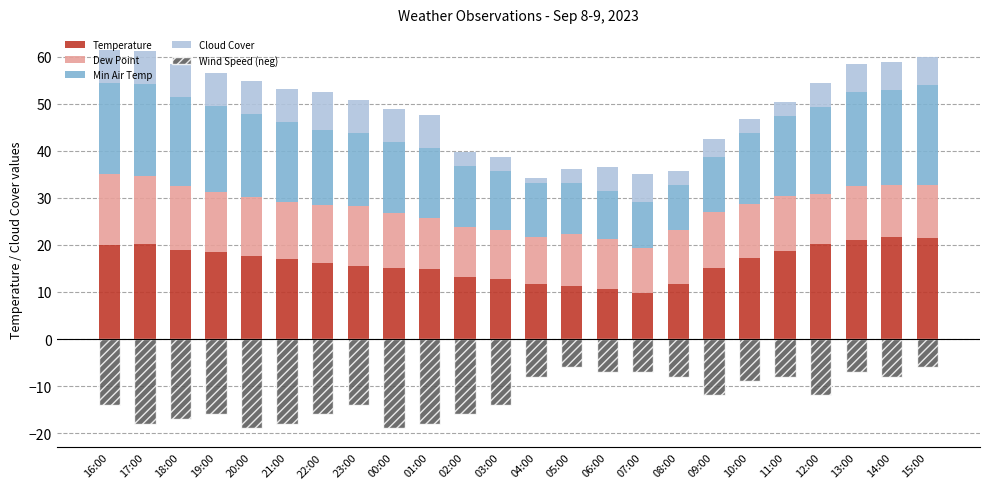

At which category is the sum across all series the highest?

15:00